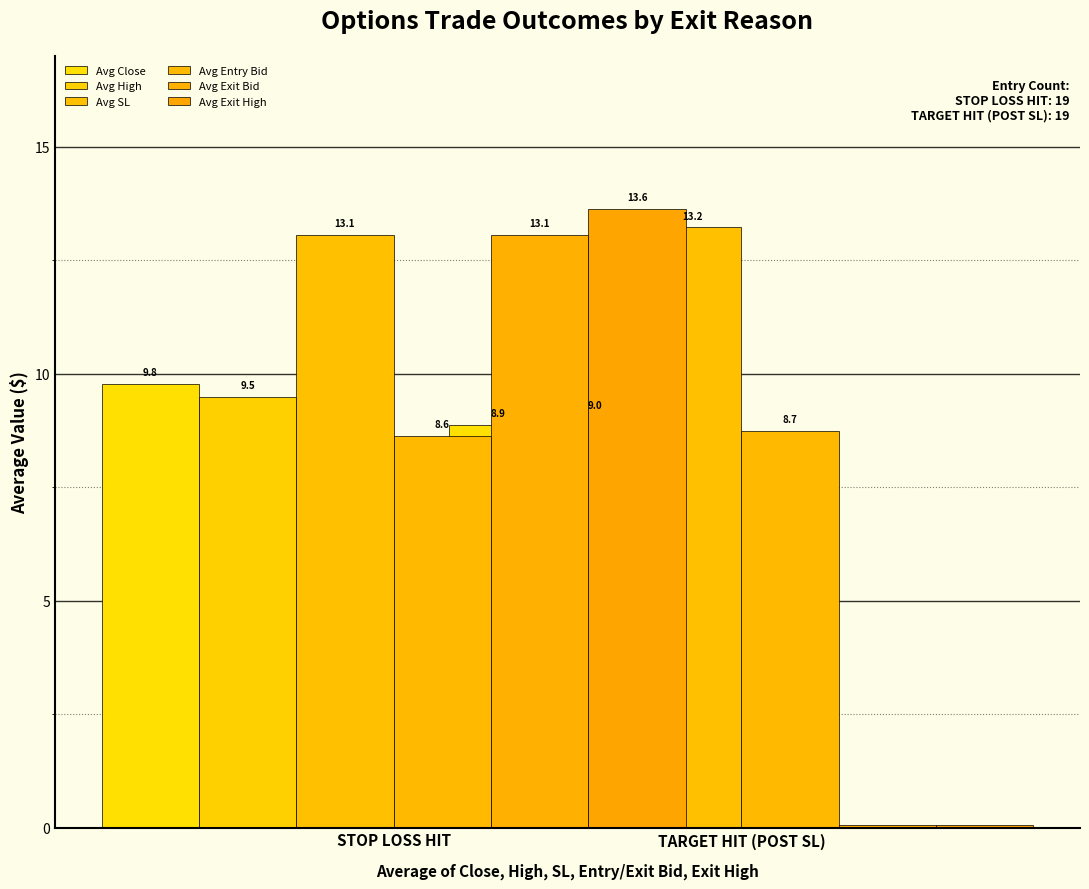

What is the label of the 1st bar from the right?

TARGET HIT (POST SL)